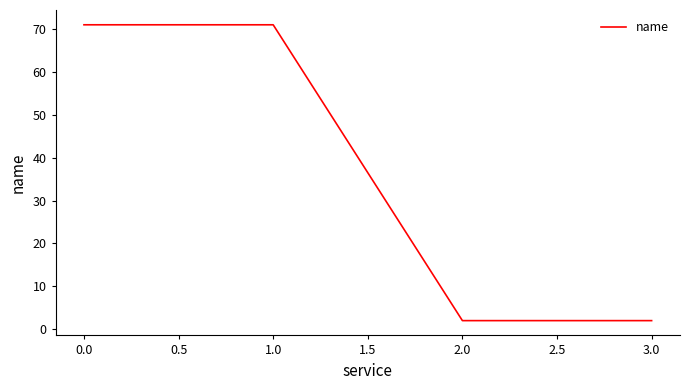

Is it true that the value at 0.0 is 93?

False